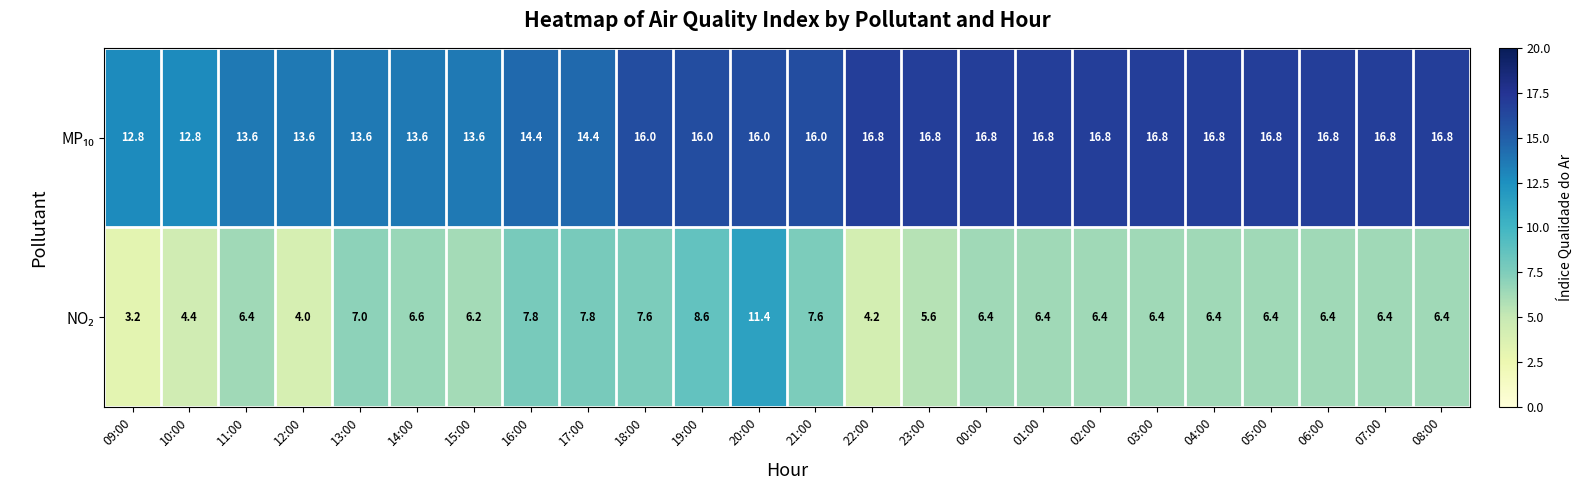

What is the minimum value shown in the chart?

3.2